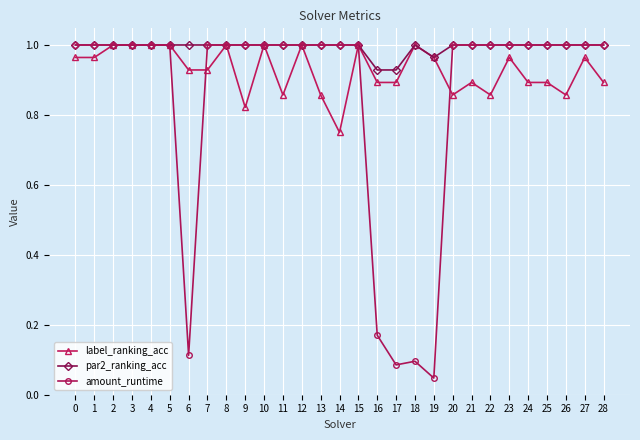

Which series has the largest total across all categories?

par2_ranking_acc